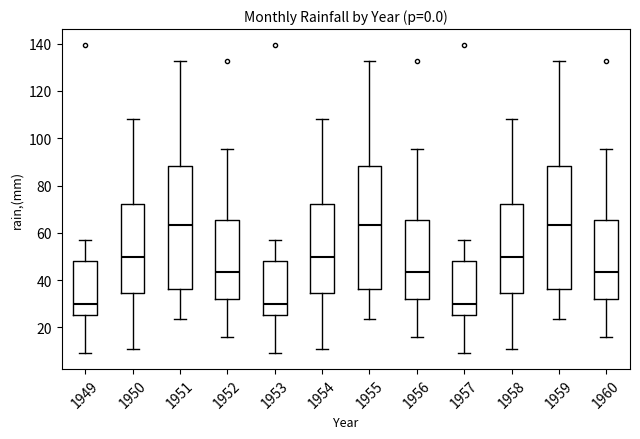

Where does the upper whisker of the box at x = 1952 end on the y-axis? The values are not printed on the chart, so give them approximately, as read against the axis.

96